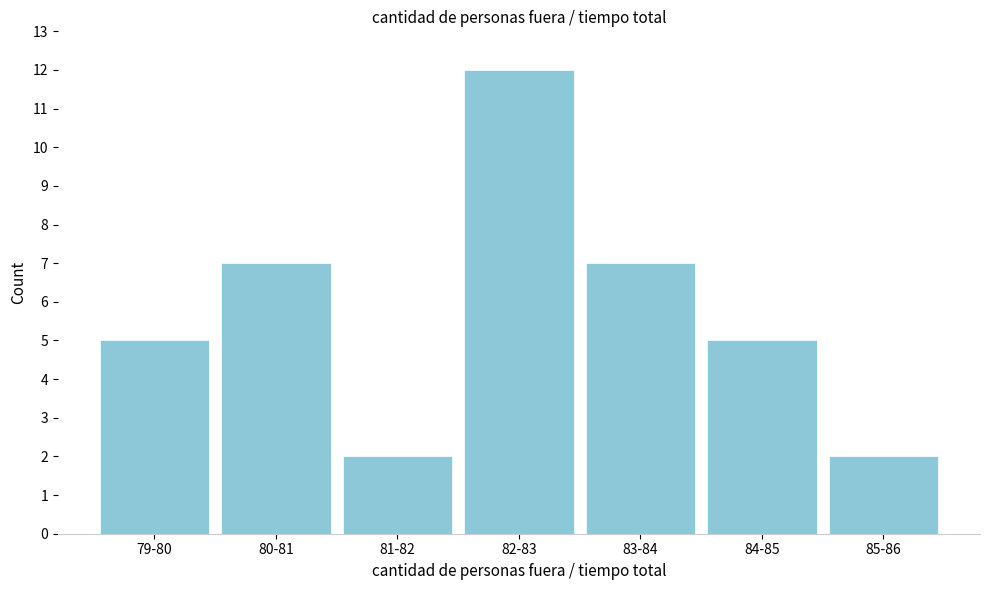

Reading left to right, what are all the values shown in this chart?

79-80=5	80-81=7	81-82=2	82-83=12	83-84=7	84-85=5	85-86=2